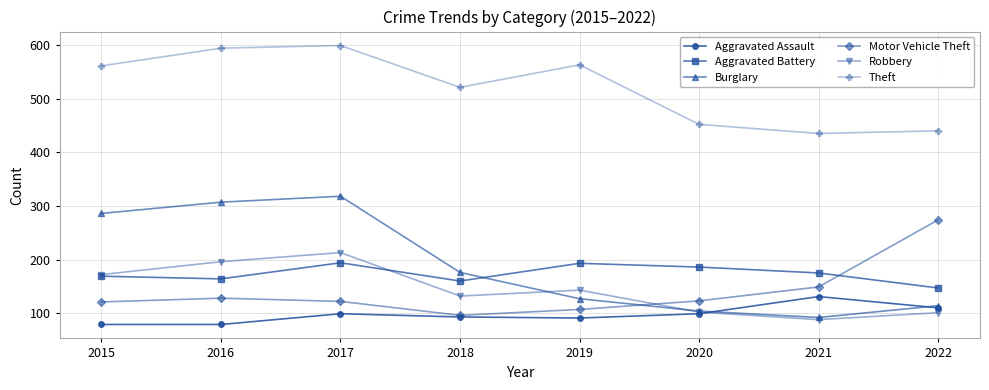

Where does the Motor Vehicle Theft series first go above 123?

2016